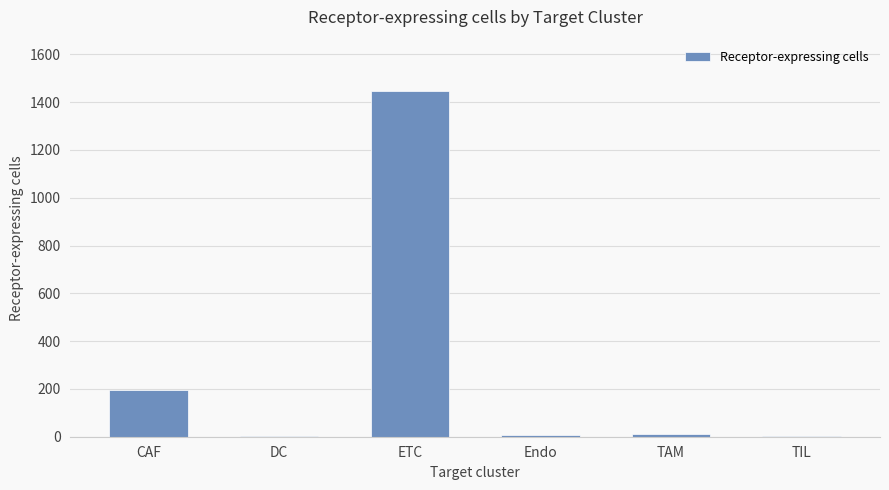

The chart shows a value of 663 at ETC. True or false?

False